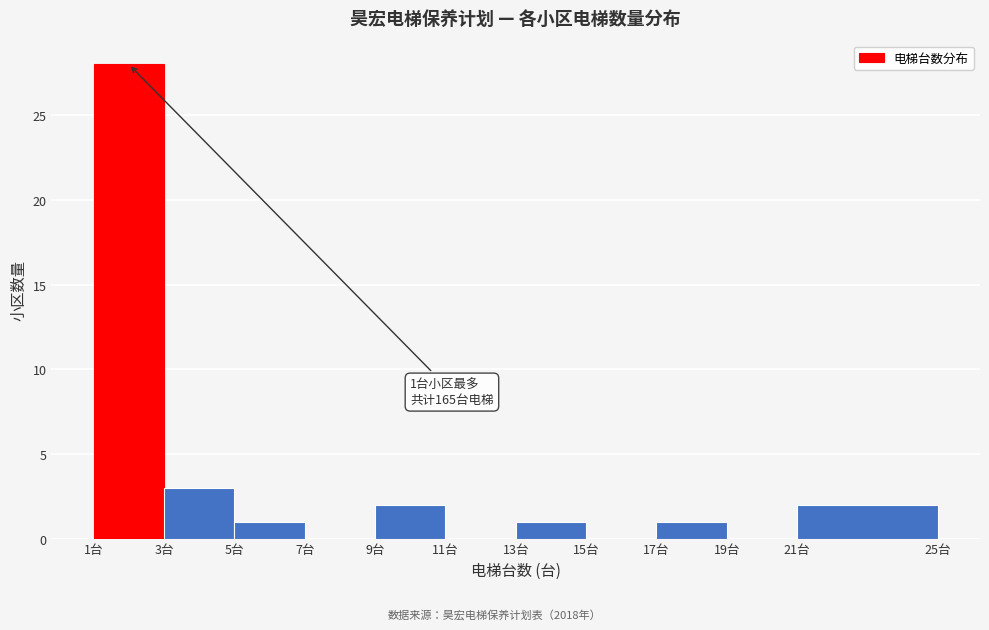

Which range on the x-axis has the tallest bar?

1 to 3